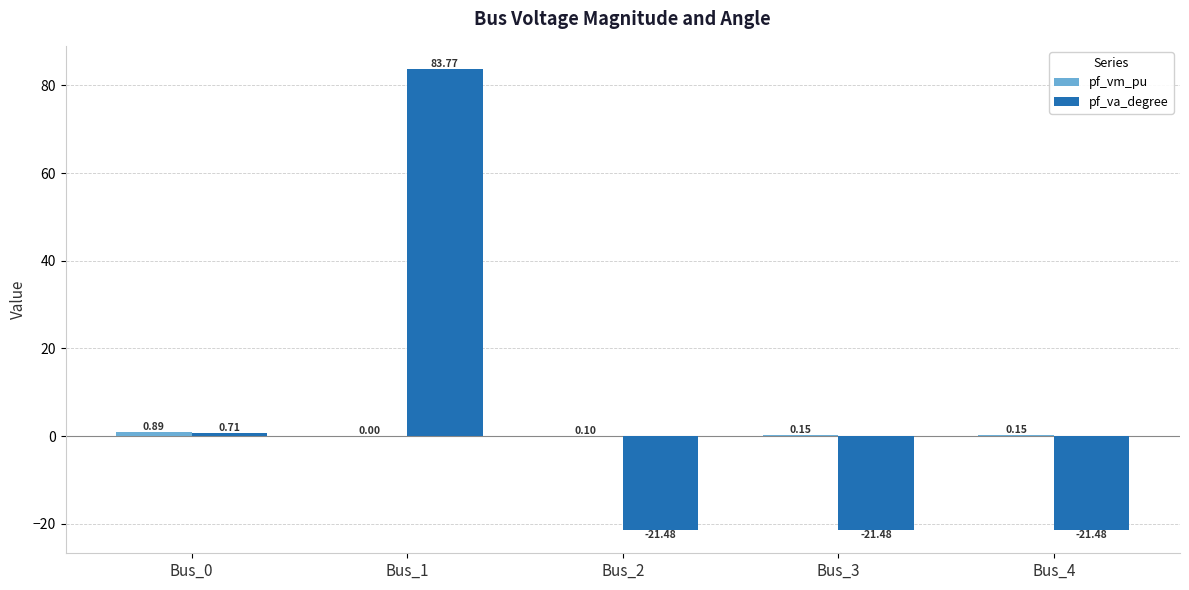

What is the total value across all series at Bus_1?

83.8